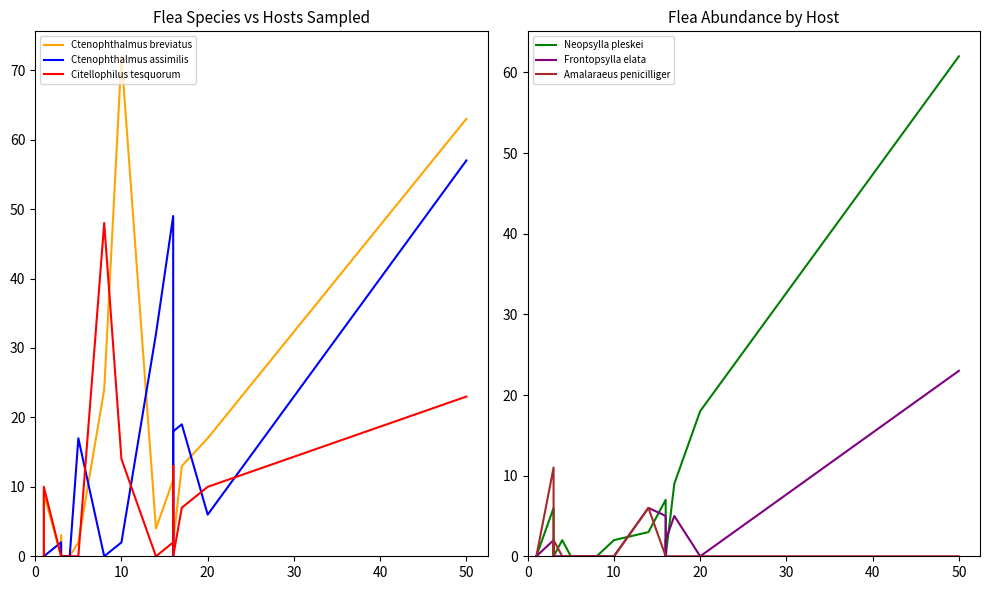

Reading left to right, transcribe all the data shown in this chart.

Ctenophthalmus breviatus: 0	9	0	3	0	0	2	24	72	4	11	10	2	13	17	63
Ctenophthalmus assimilis: 0	0	2	0	0	0	17	0	2	32	49	0	18	19	6	57
Citellophilus tesquorum: 0	10	0	0	0	0	0	48	14	0	2	13	0	7	10	23
Neopsylla pleskei: 0	0	6	2	0	2	0	0	2	3	7	0	0	9	18	62
Frontopsylla elata: 0	0	2	0	0	0	0	0	0	6	5	0	2	5	0	23
Amalaraeus penicilliger: 0	0	11	0	2	0	0	0	0	6	0	0	0	0	0	0